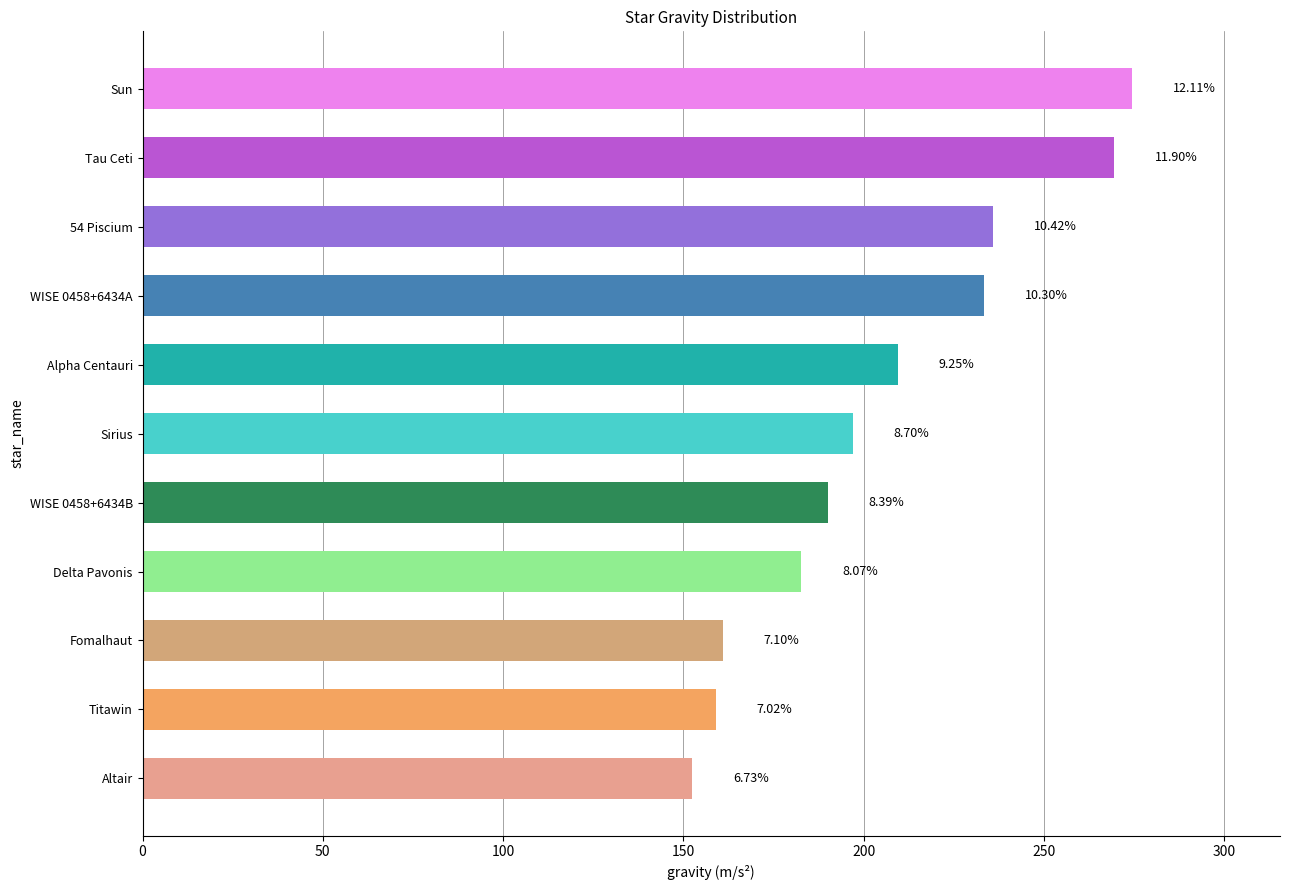

Does the chart contain any negative values?

No